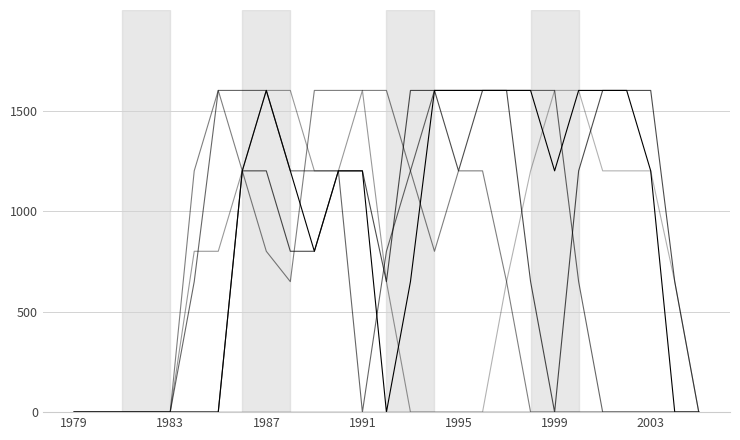

Is this an area chart (filled region under the line)?

No